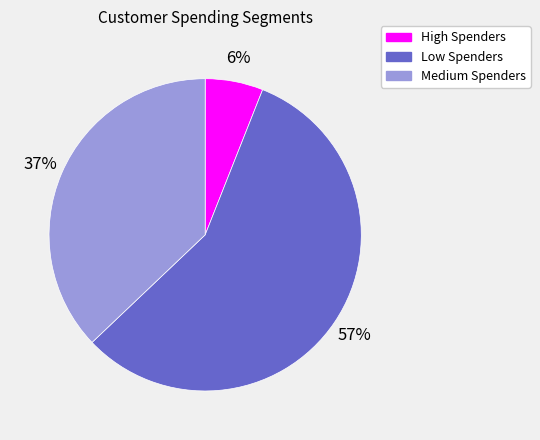

True or false: High Spenders accounts for 6% of the total.

True